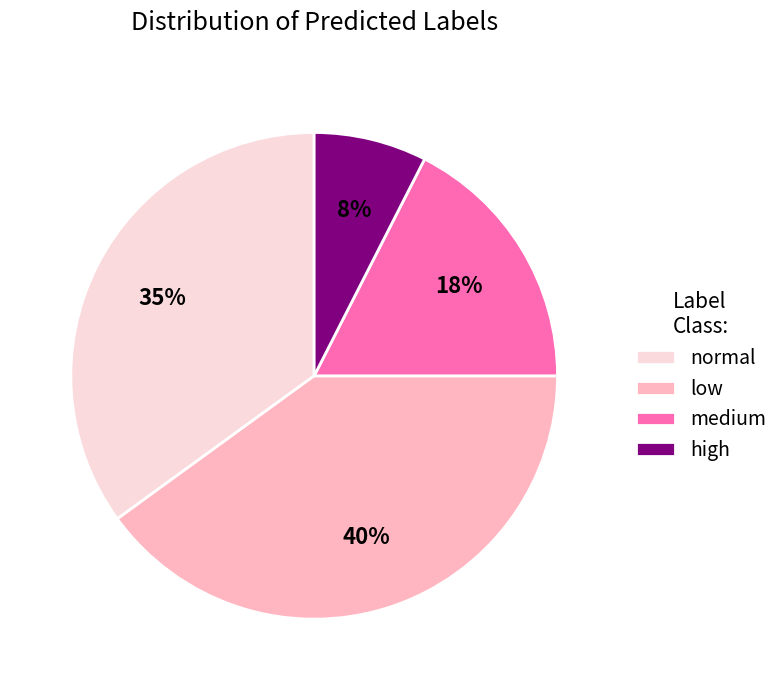

Count the number of slices in the pie.

4